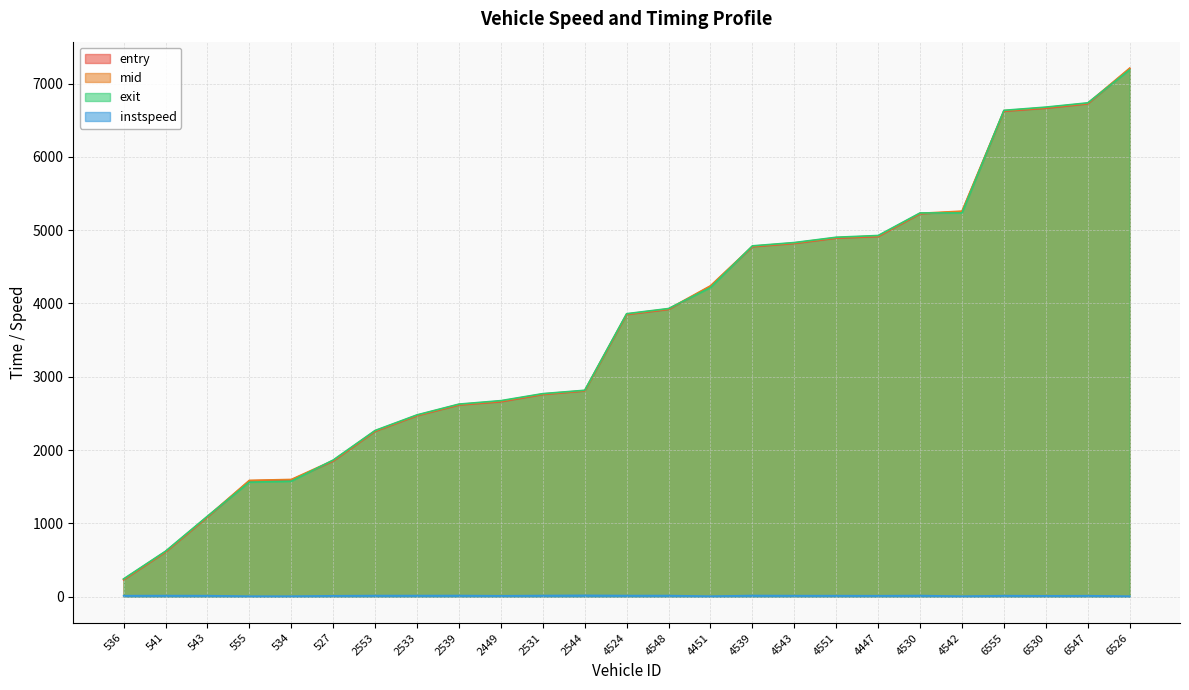

Where is entry nearest to the value 3716?

4524